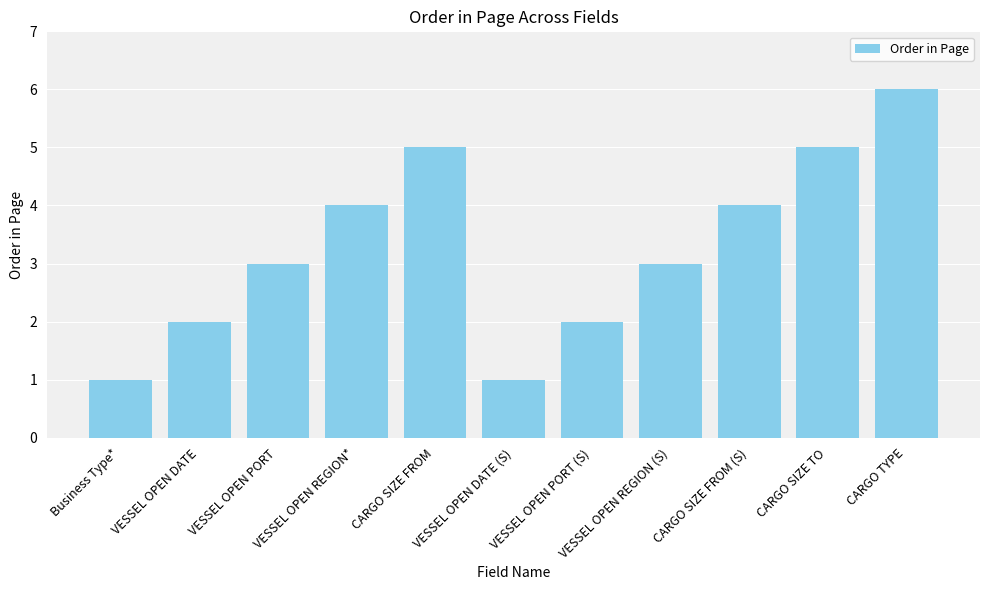

What is the sum of all values?

36